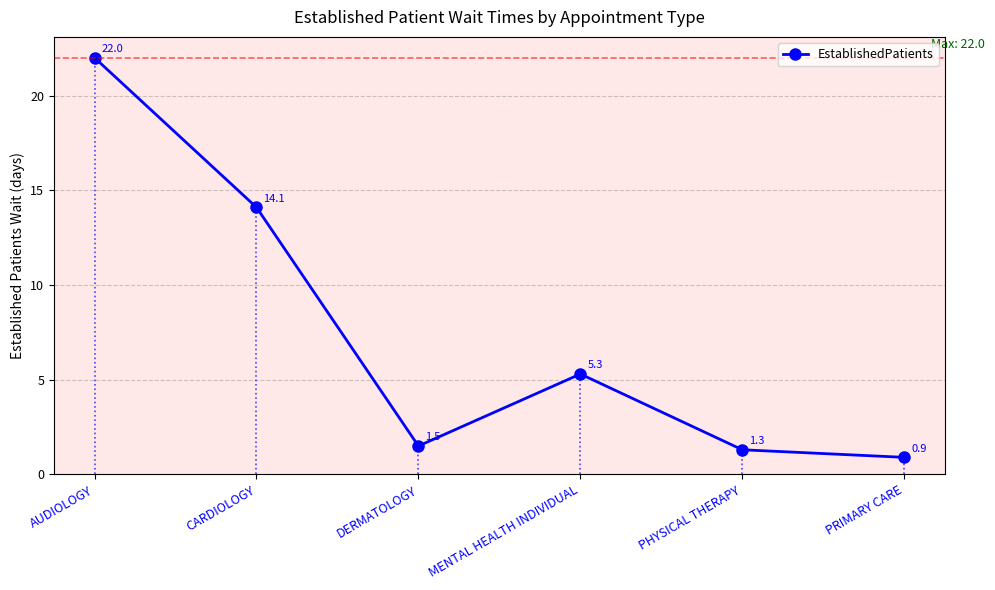

Where is the first local minimum?

DERMATOLOGY